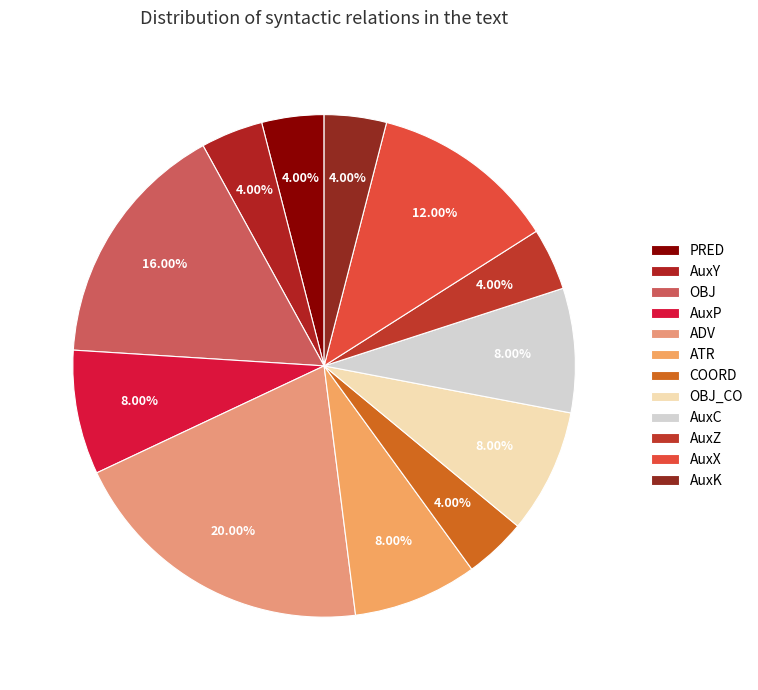

To the nearest percent, what portion does PRED represent?

4%